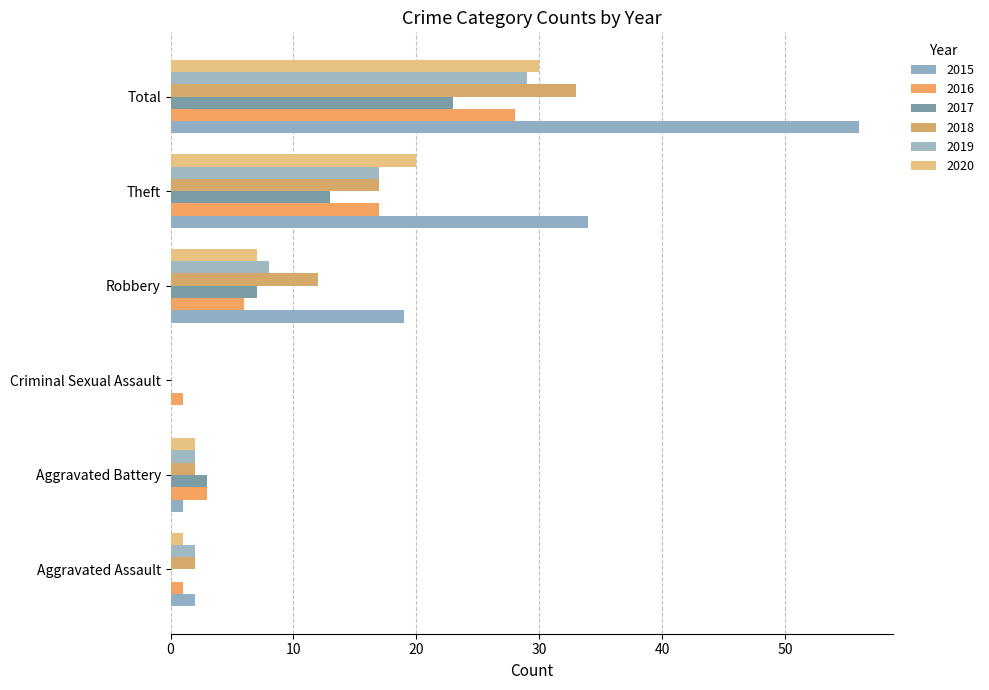

How many categories are shown in the chart?

6